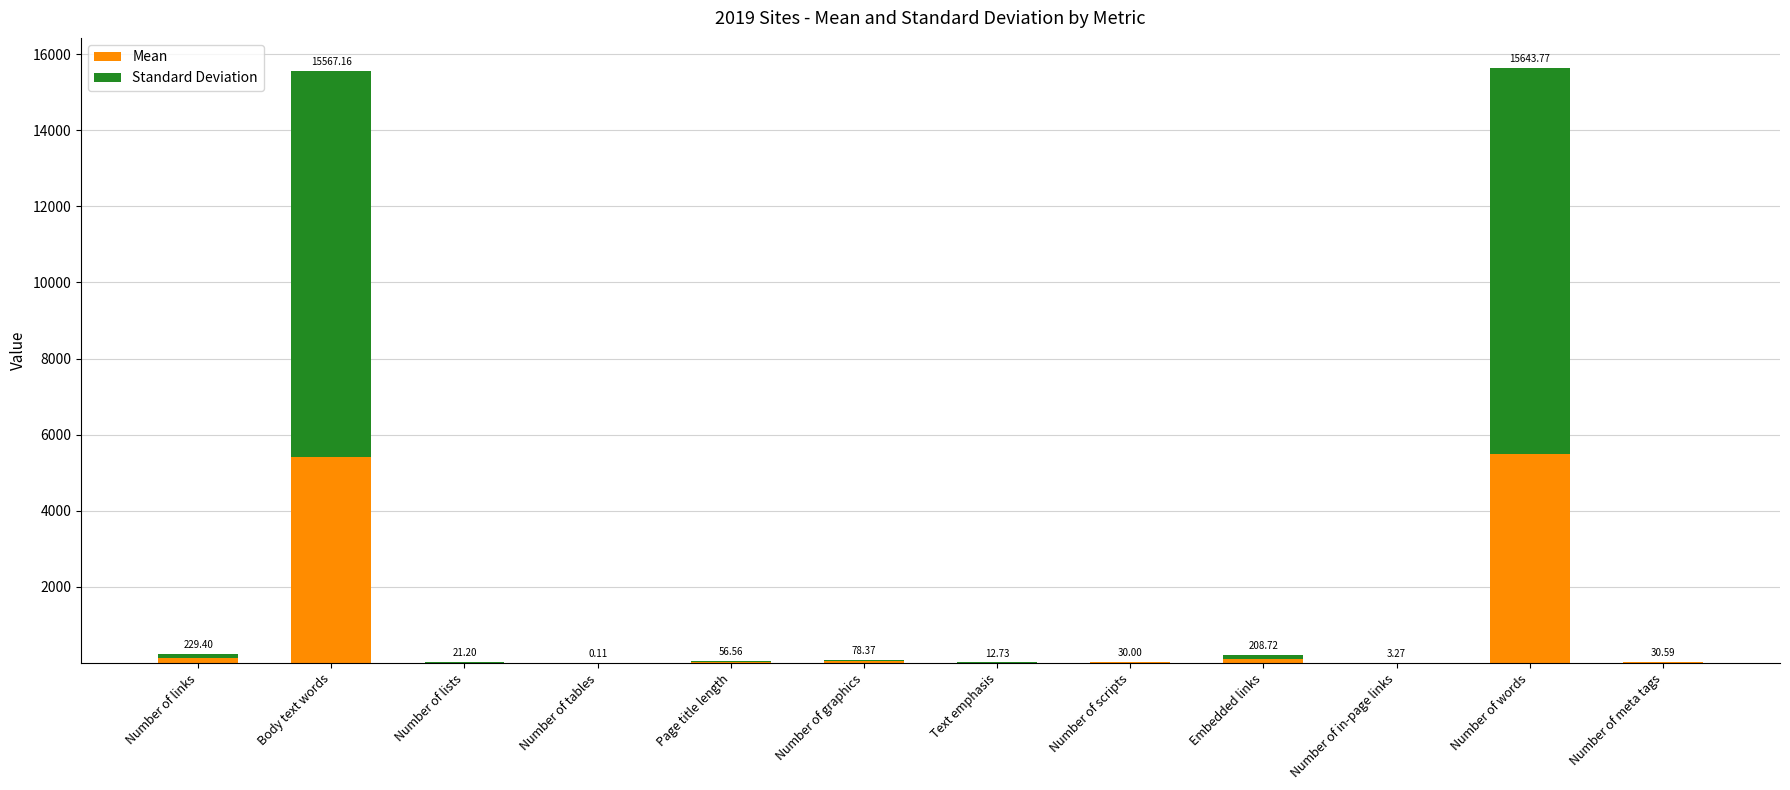

Does the chart contain stacked bars?

Yes